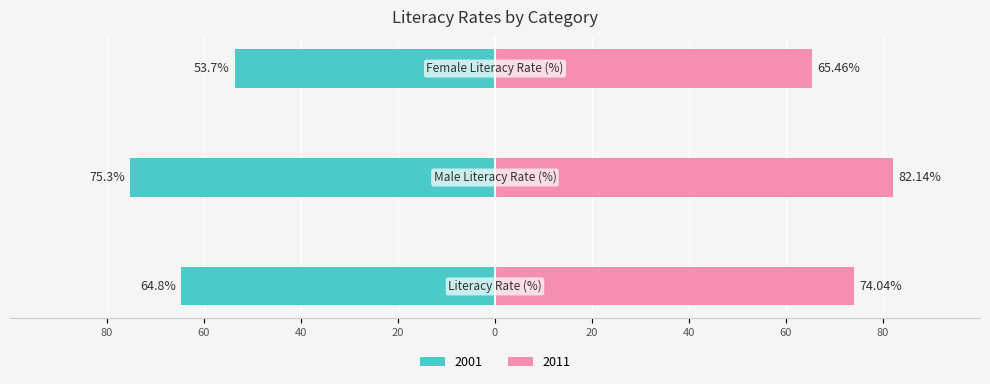

Where does the 2011 series first go above 74?

Literacy Rate (%)